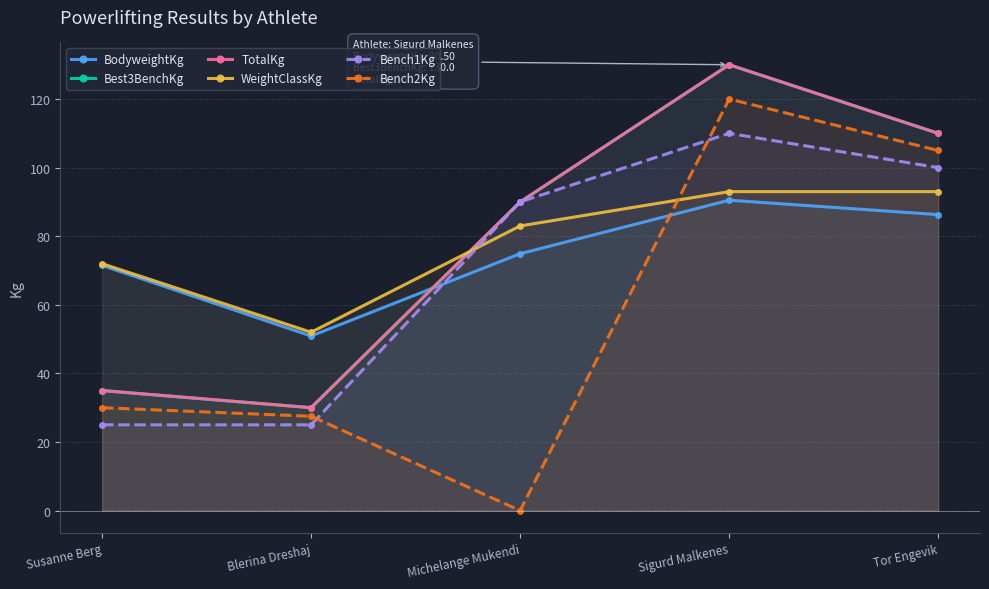

Does the chart have visible grid lines?

Yes